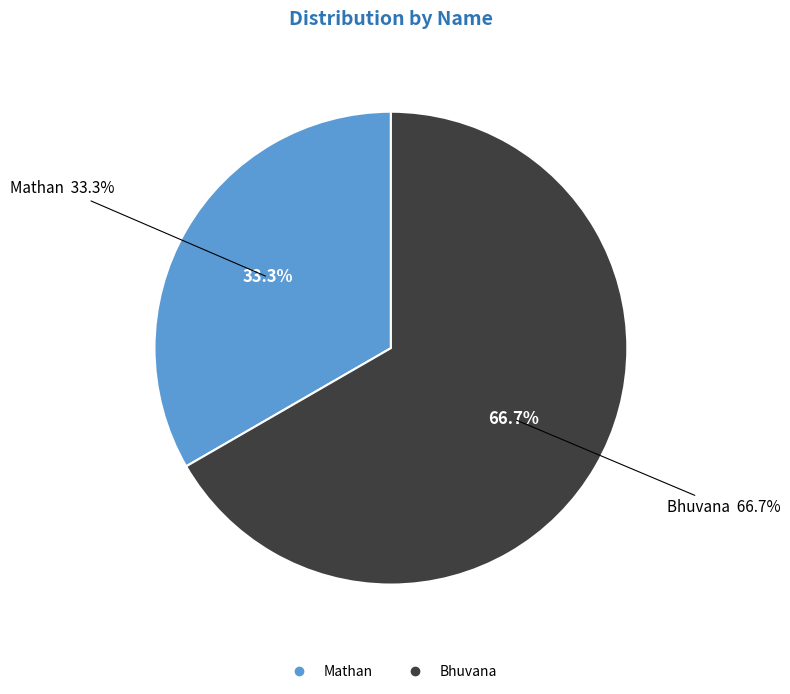

Is there a majority slice in this chart?

Yes